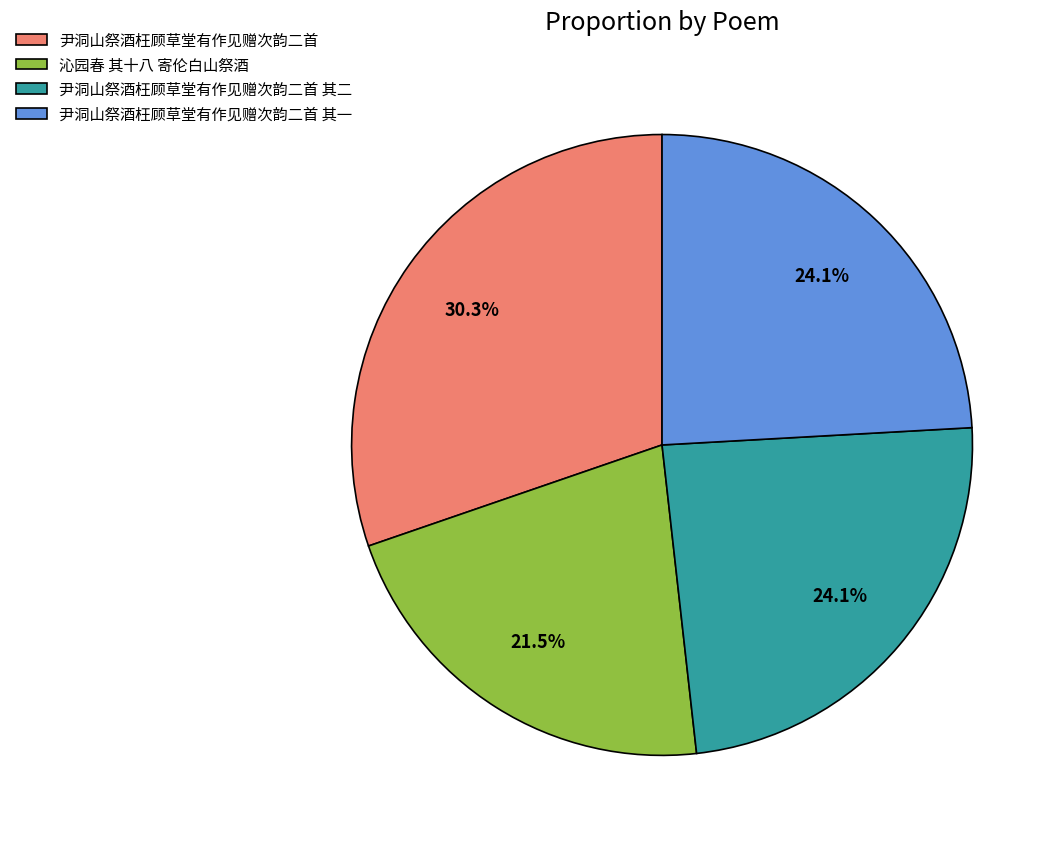

Combined, what portion of the pie is 沁园春 其十八 寄伦白山祭酒 and 尹洞山祭酒枉顾草堂有作见赠次韵二首 其二?

45.6%